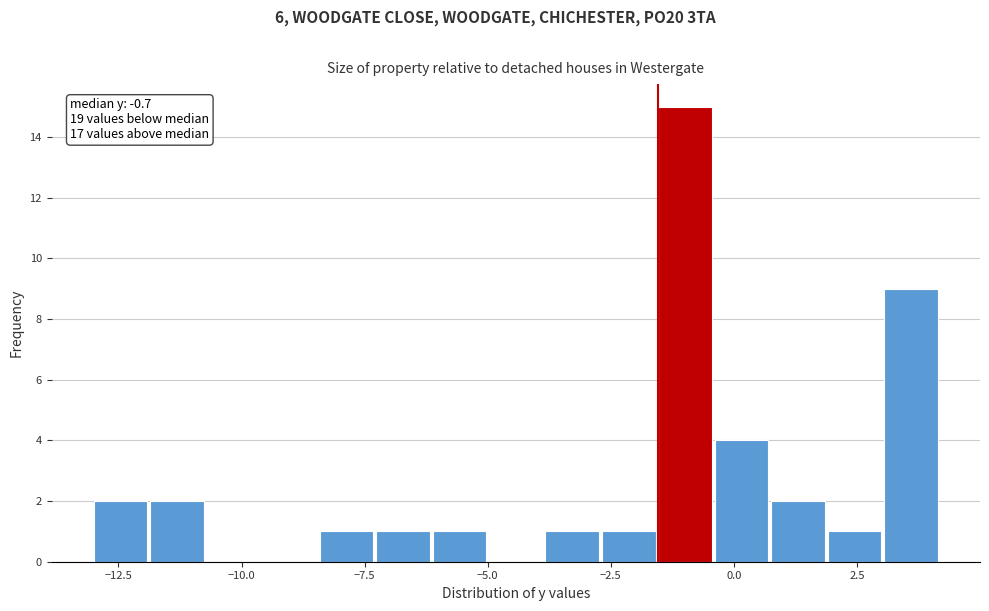

Read against the x-axis, roughly where is the centre of the tallest bar?

-1.0